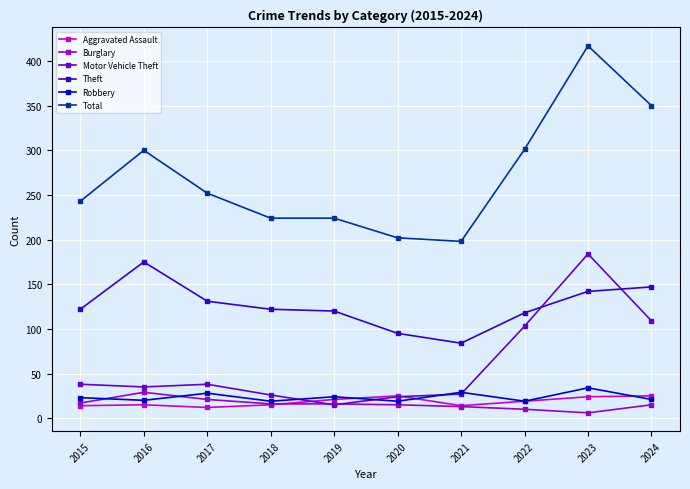

What is the sum of the Robbery values at 2022 and 2024?

40